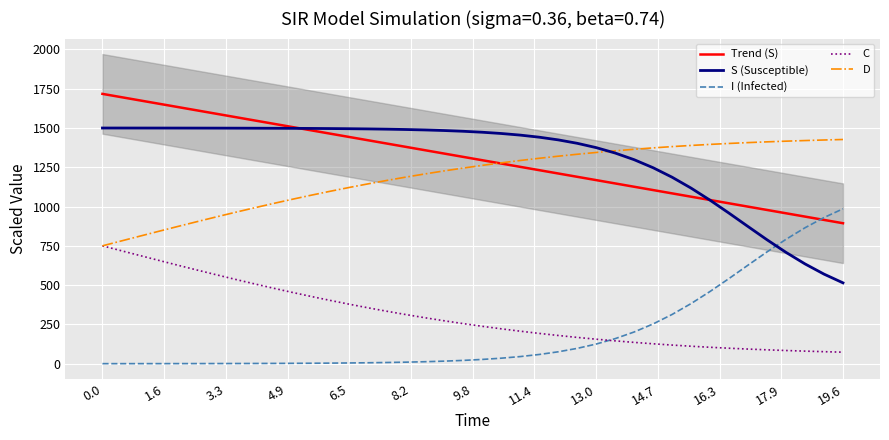

True or false: I (Infected) and S (Susceptible) cross at least once.

True